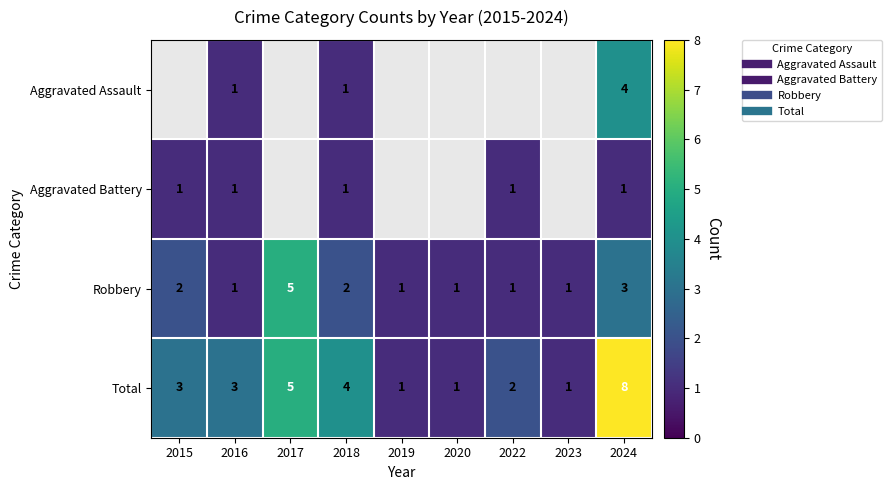

What is the maximum value for Aggravated Battery?

1.0